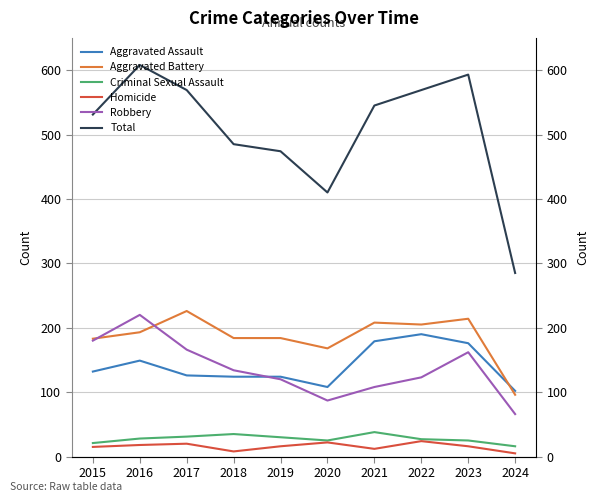

What is the difference between the second highest and second lowest values in the Aggravated Battery series?

46